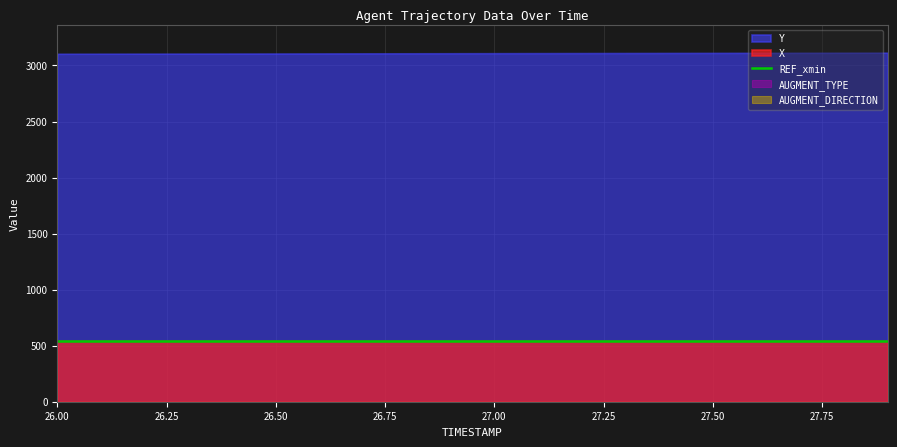

Is the value of AUGMENT_DIRECTION at 27.3 greater than the value of REF_xmin at 26.1?

No